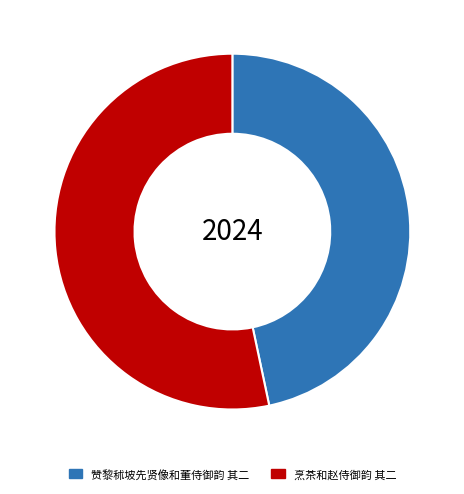

Which category has the smallest portion of the pie?

赞黎秫坡先贤像和董侍御韵 其二